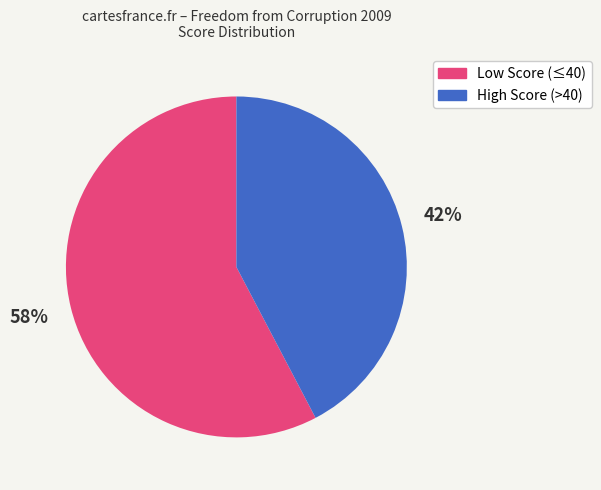

How many segments does this pie chart have?

2